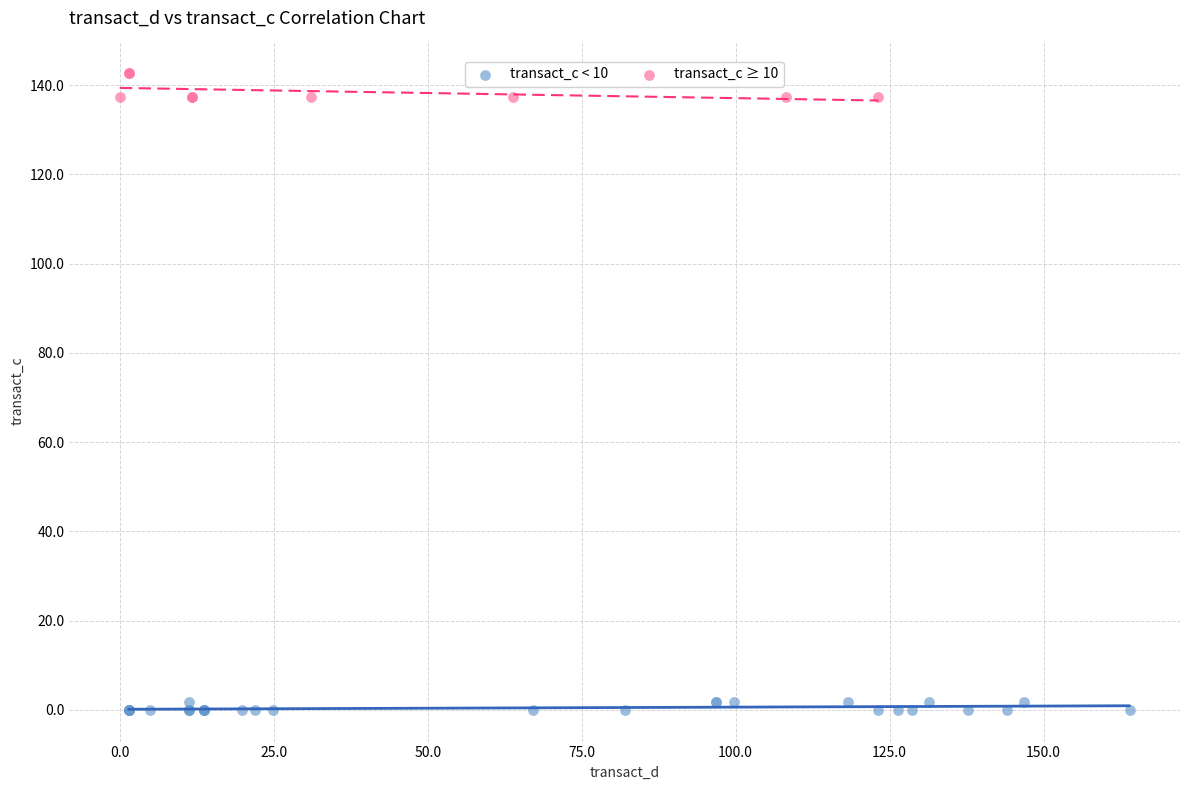

Which series contains the highest Y value?

transact_c ≥ 10